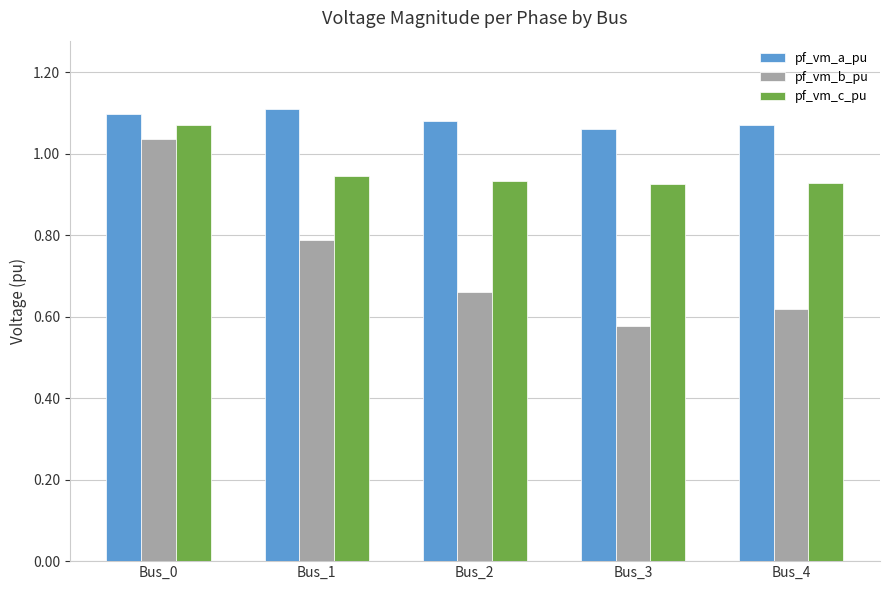

At which label does pf_vm_b_pu reach its minimum?

Bus_3